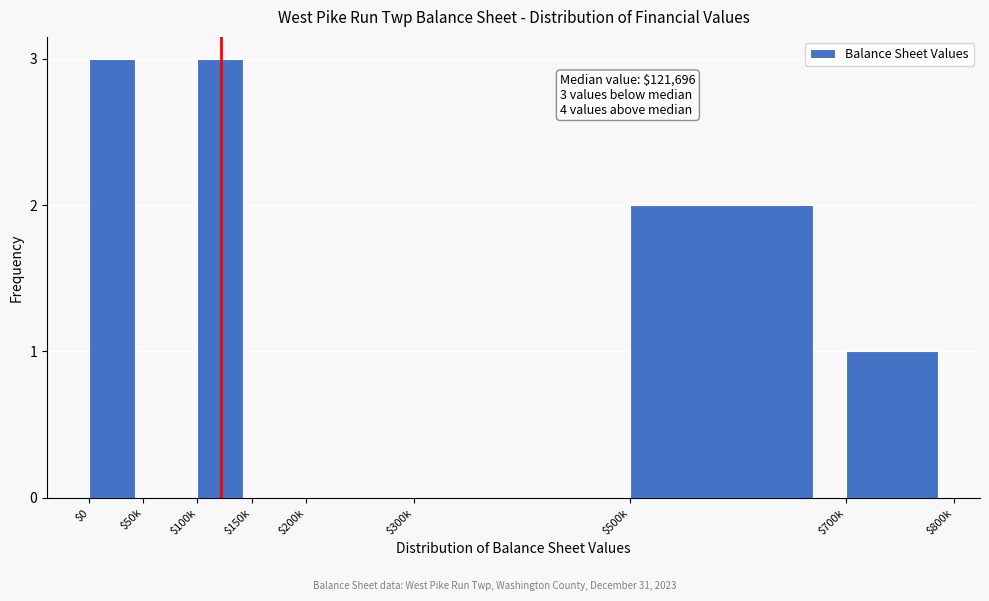

What is the sum of all values?

9